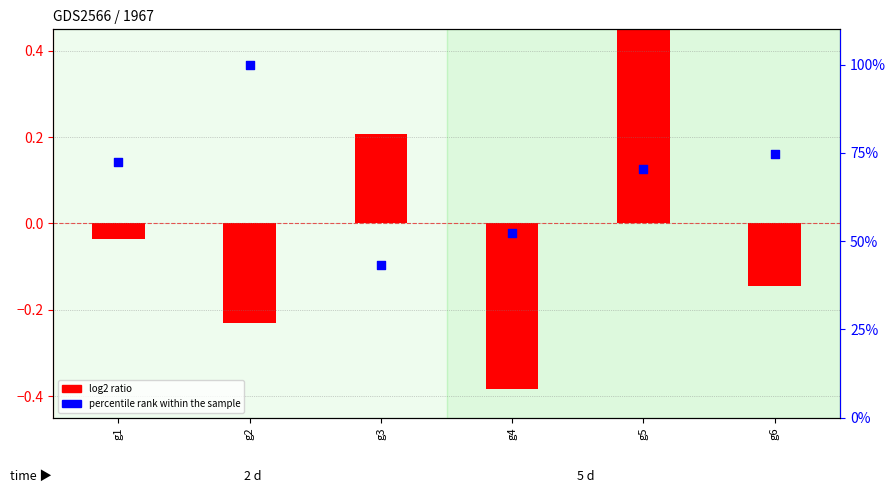

Which series reaches the minimum Y coordinate?

log2 ratio